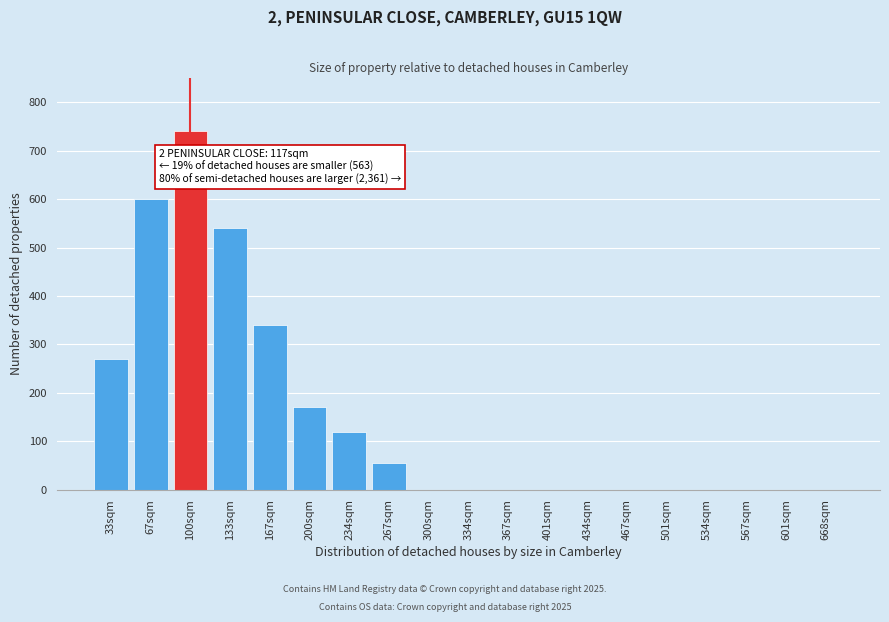

Reading left to right, list all the values displayed in this chart.

33sqm=270	67sqm=600	100sqm=740	133sqm=540	167sqm=340	200sqm=170	234sqm=120	267sqm=55	300sqm=0	334sqm=0	367sqm=0	401sqm=0	434sqm=0	467sqm=0	501sqm=0	534sqm=0	567sqm=0	601sqm=0	668sqm=0